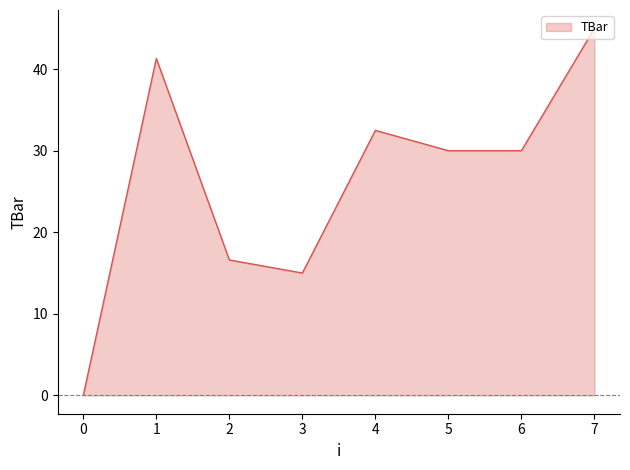

The chart shows a value of 18.7 at 7. True or false?

False